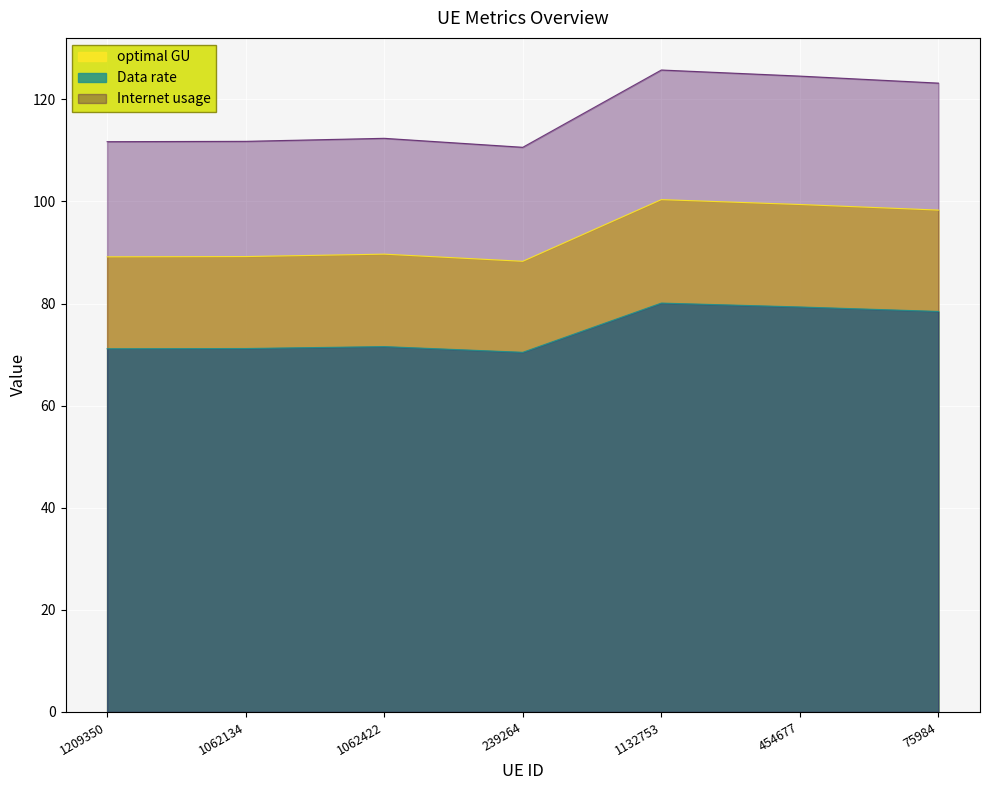

How many lines are shown in the chart?

3